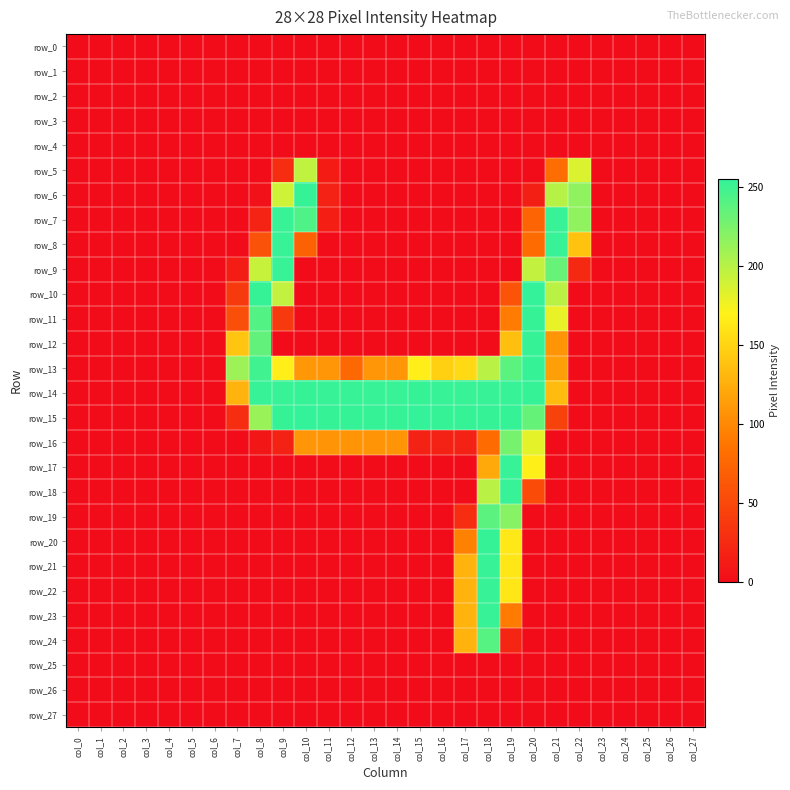

List the labels in order of row_8 value, largest first.

col_9, col_21, col_22, col_20, col_10, col_8, col_0, col_1, col_2, col_3, col_4, col_5, col_6, col_7, col_11, col_12, col_13, col_14, col_15, col_16, col_17, col_18, col_19, col_23, col_24, col_25, col_26, col_27